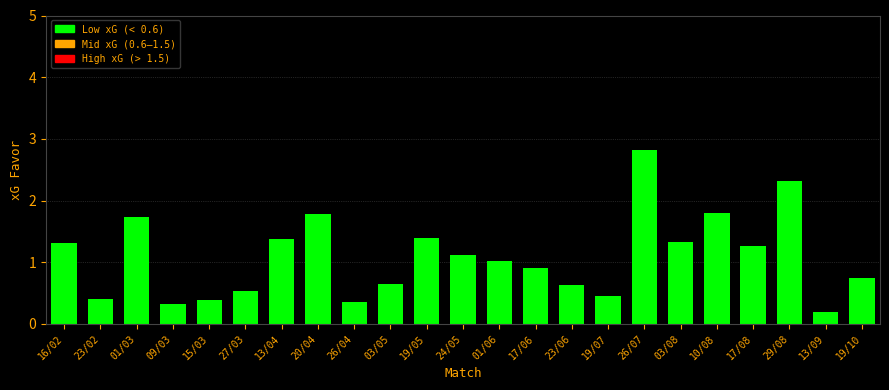

Reading left to right, extract all data points from this chart.

1.3	0.4	1.7	0.3	0.4	0.5	1.4	1.8	0.4	0.6	1.4	1.1	1.0	0.9	0.6	0.5	2.8	1.3	1.8	1.3	2.3	0.2	0.7